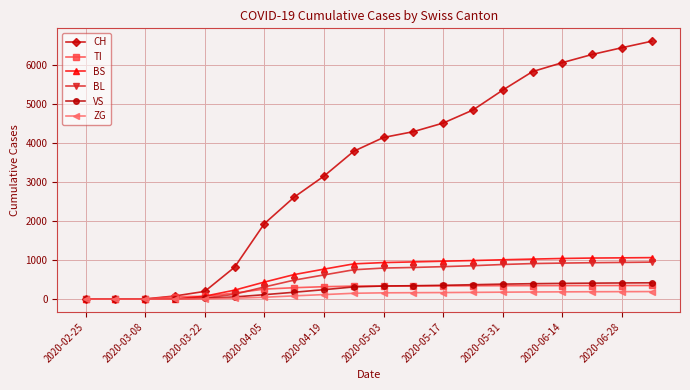

What is the greatest value displayed?

6596